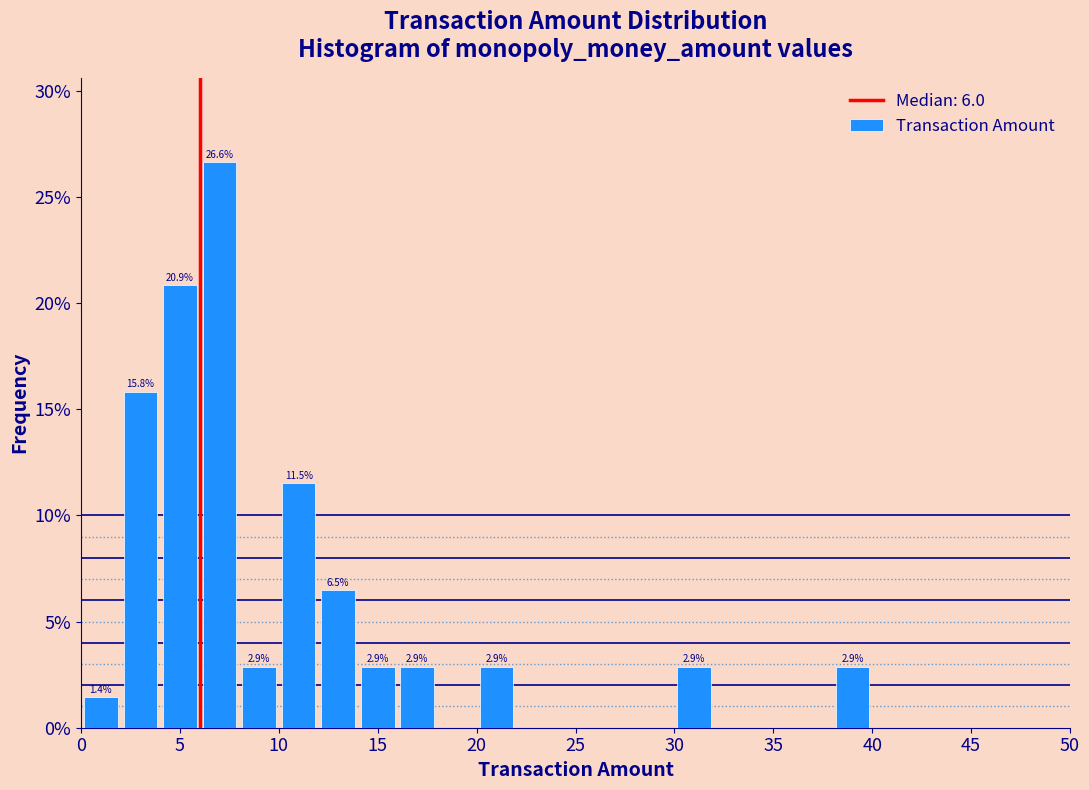

Which range on the x-axis has the tallest bar?

6 to 8